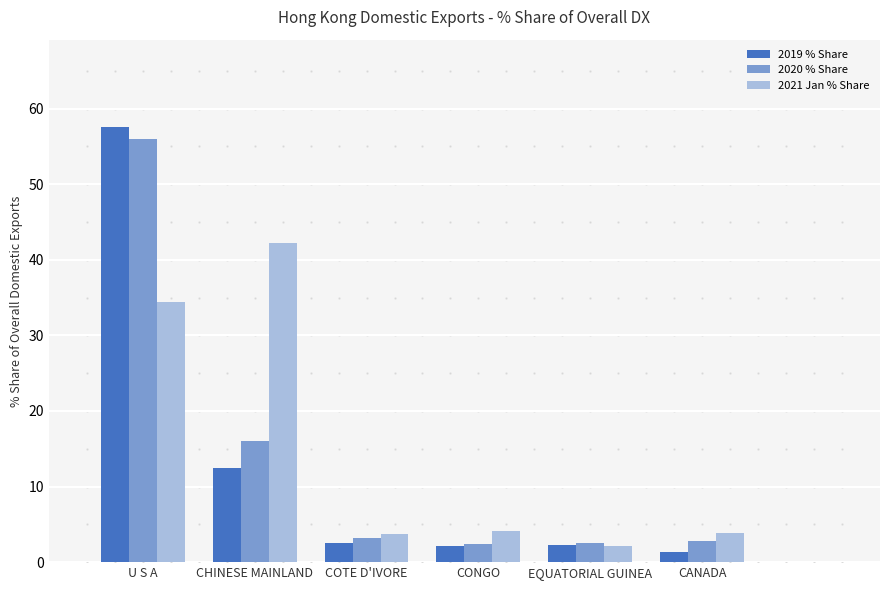

Which category has the highest value across all series?

U S A